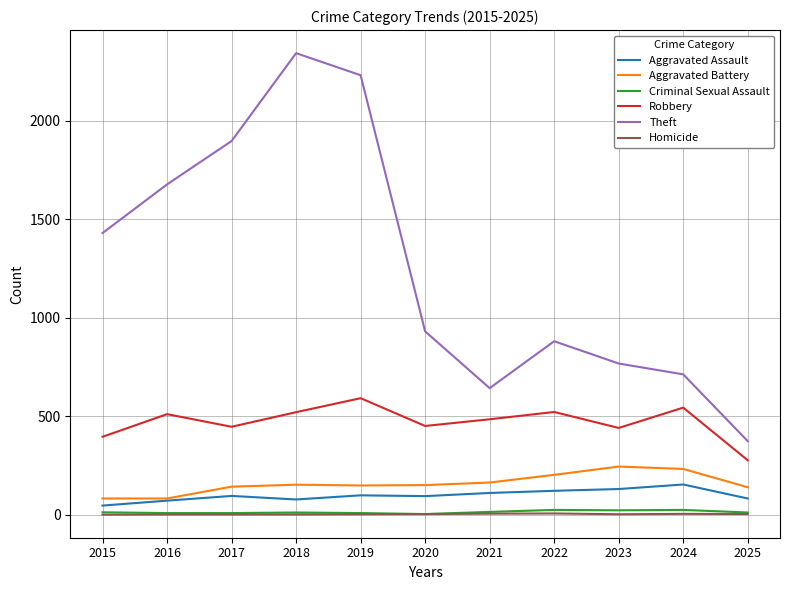

How many distinct data groups are displayed?

6